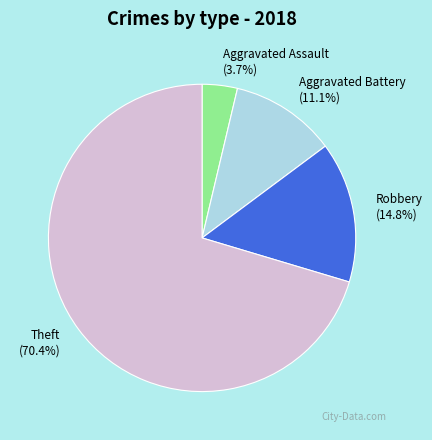

Rank the categories by value from lowest to highest.

Aggravated Assault (3.7%), Aggravated Battery (11.1%), Robbery (14.8%), Theft (70.4%)